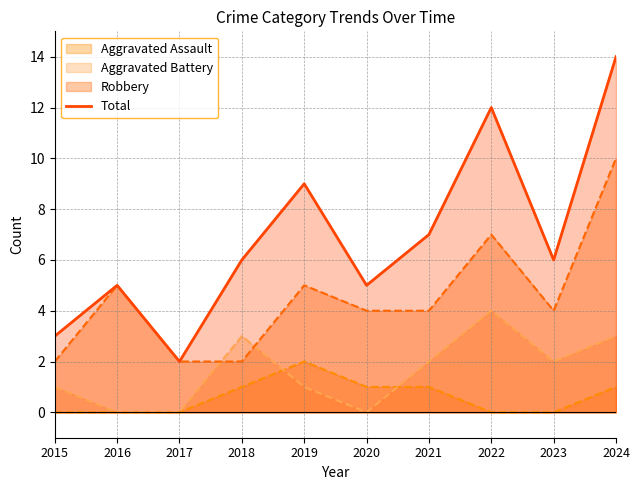

What is the change in value from 2020 to 2022?

+7